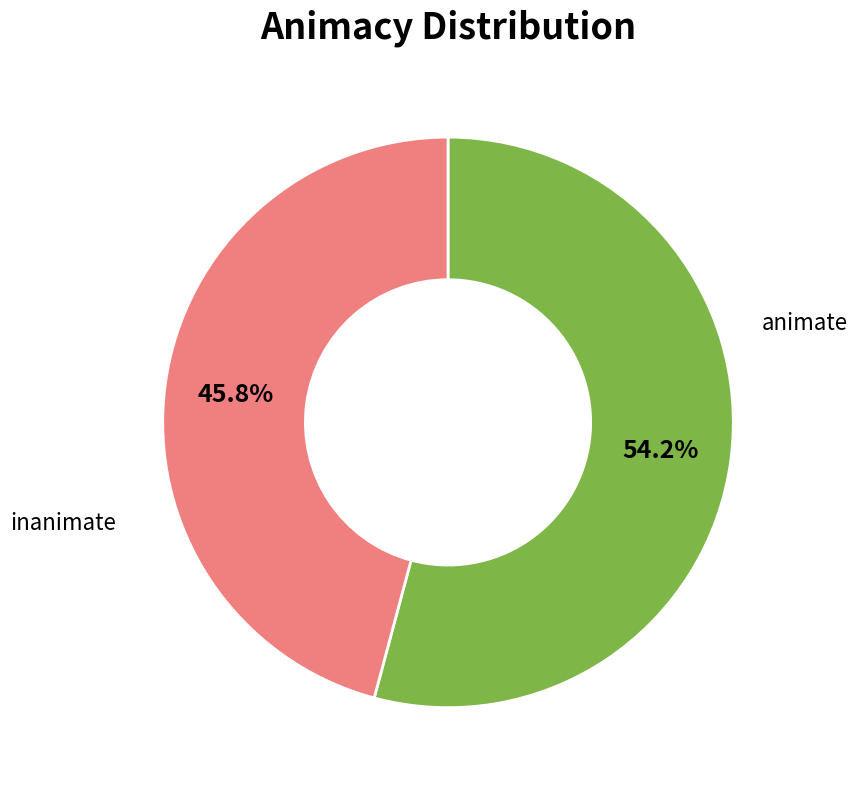

How many slices are in this pie chart?

2